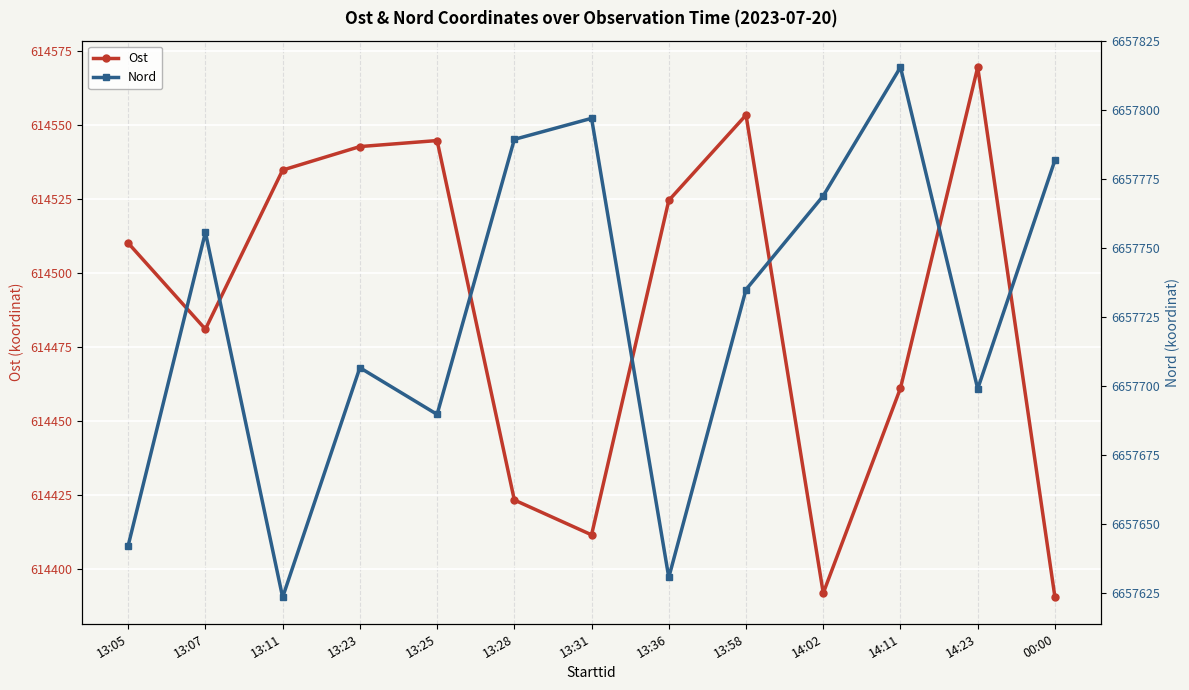

True or false: Nord has more than 1 points higher than both neighbors.

True